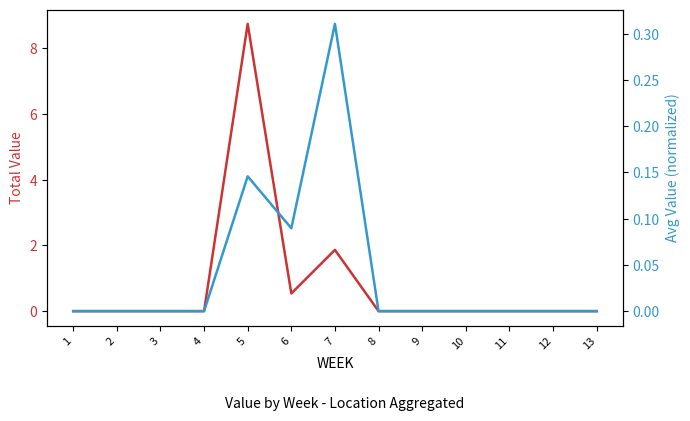

What is the difference between the highest and lowest values at 6?

0.4